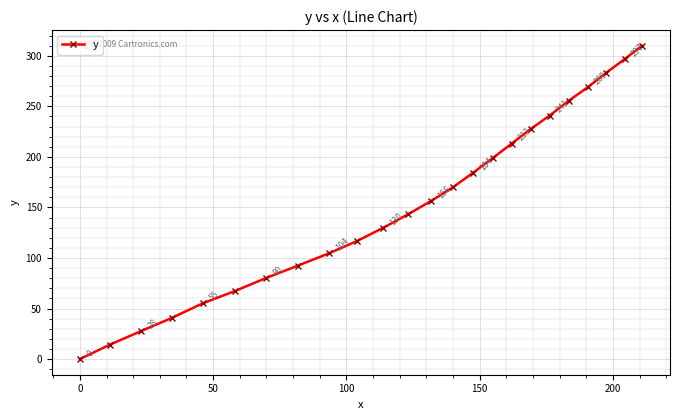

True or false: the data has more than 1 interior local peaks.

False